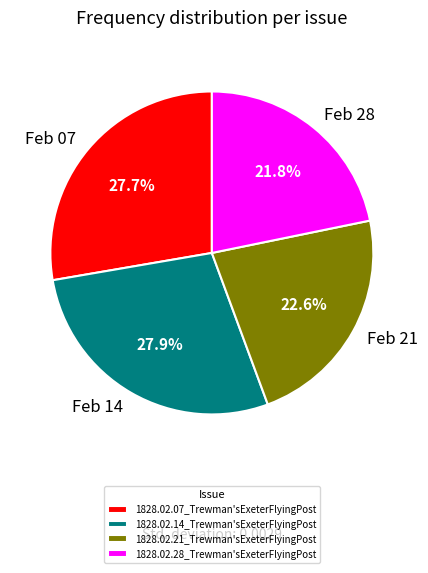

Is there any slice that represents more than half of the pie?

No